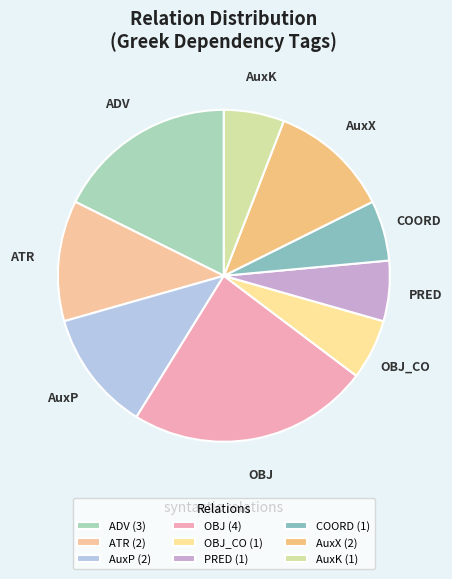

Does ADV represent more than half of the total?

No